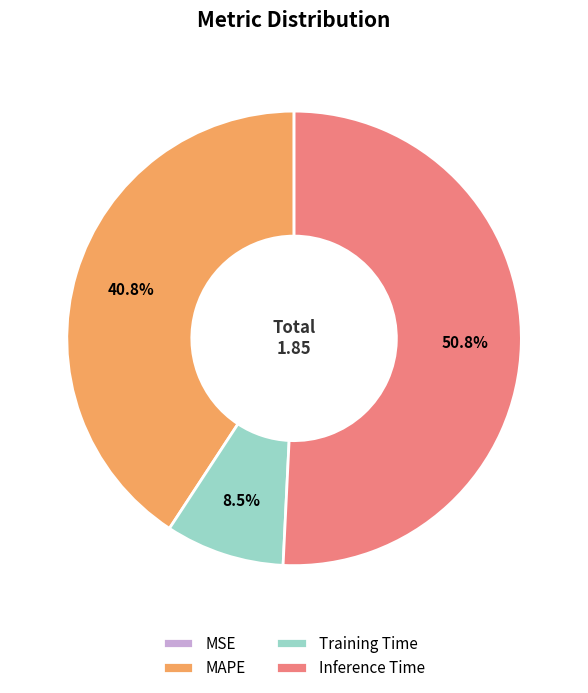

What is the largest slice in the pie chart?

Inference Time